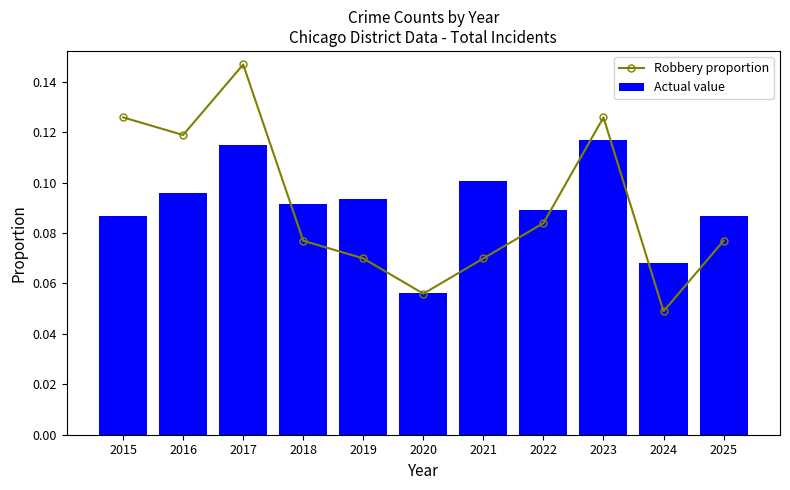

The value of Robbery proportion at 2017 is 0.1. True or false?

True